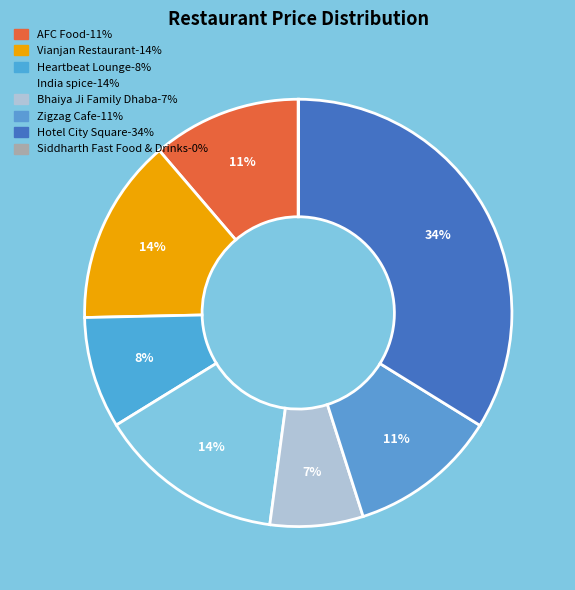

How many slices are in this pie chart?

8